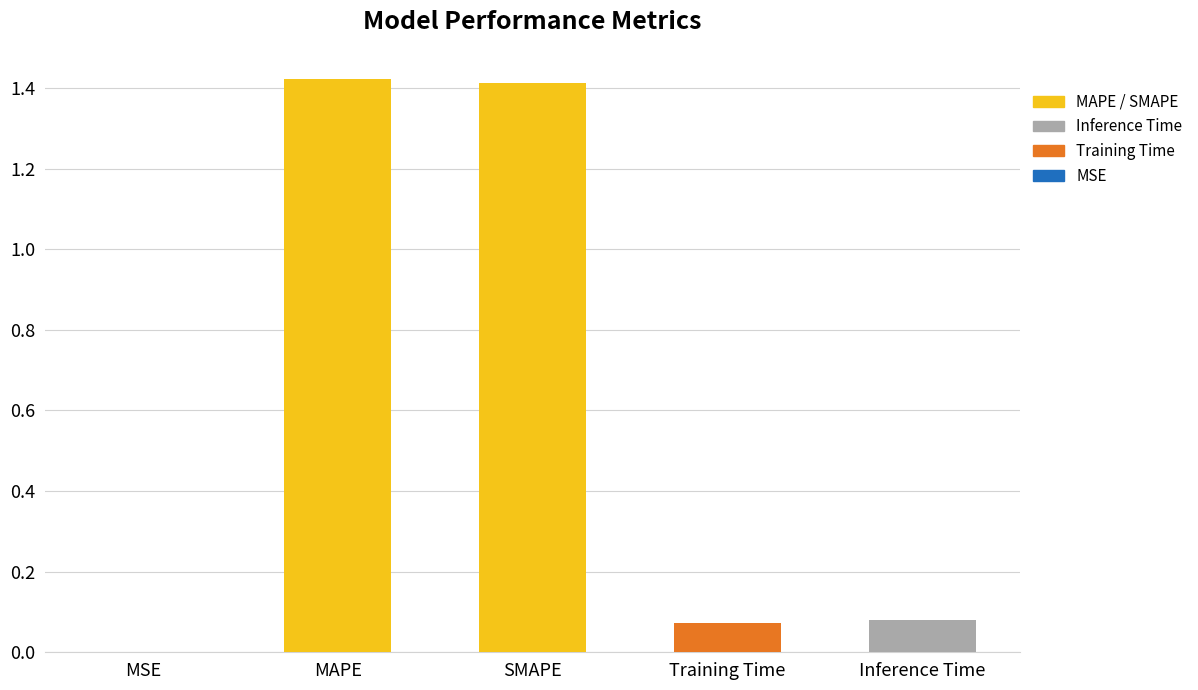

What is the sum of all values?

3.0